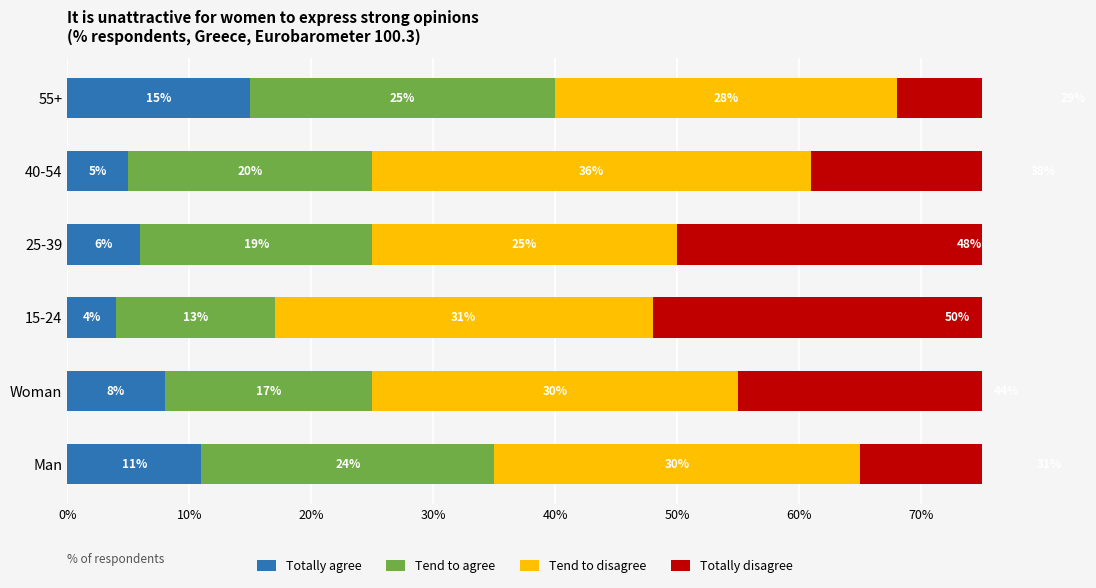

Are the bars horizontal?

Yes